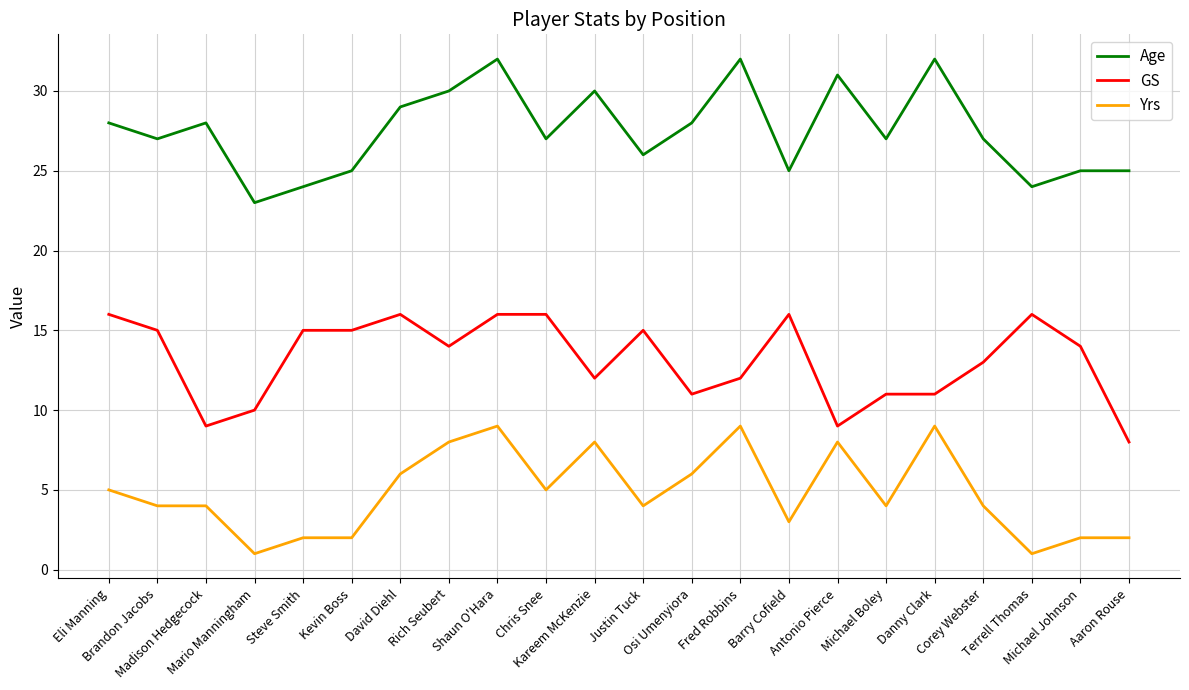

What is the sum of the Age values at Kareem McKenzie and Brandon Jacobs?

57